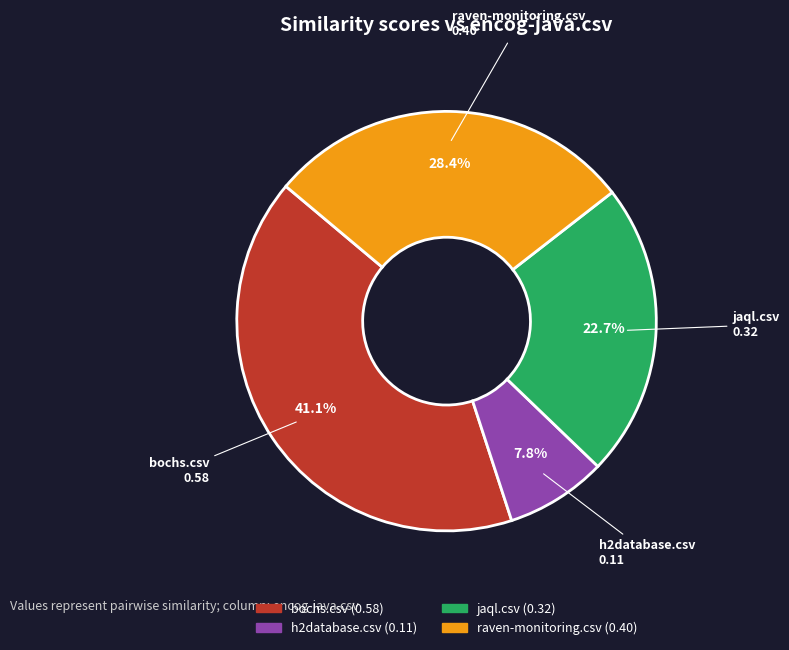

Is there any slice that represents more than half of the pie?

No